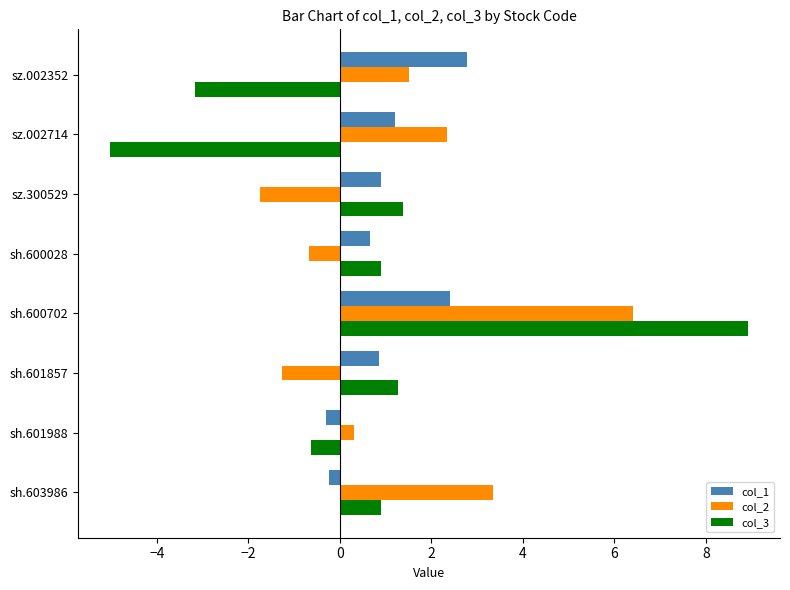

True or false: col_2 has a value of 3.3 at sh.603986.

True